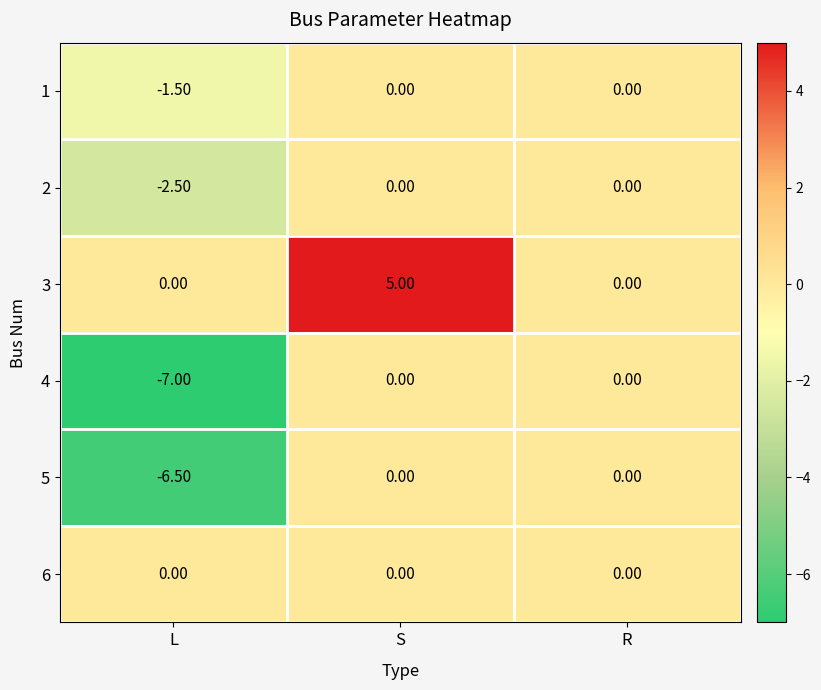

Which category has the highest value across all series?

S